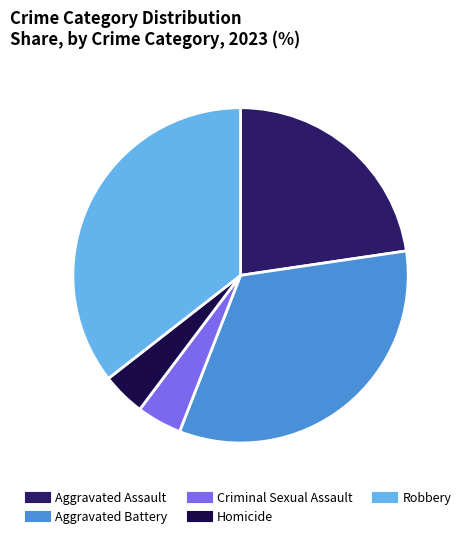

Do Aggravated Assault and Criminal Sexual Assault together represent more than half of the pie?

No